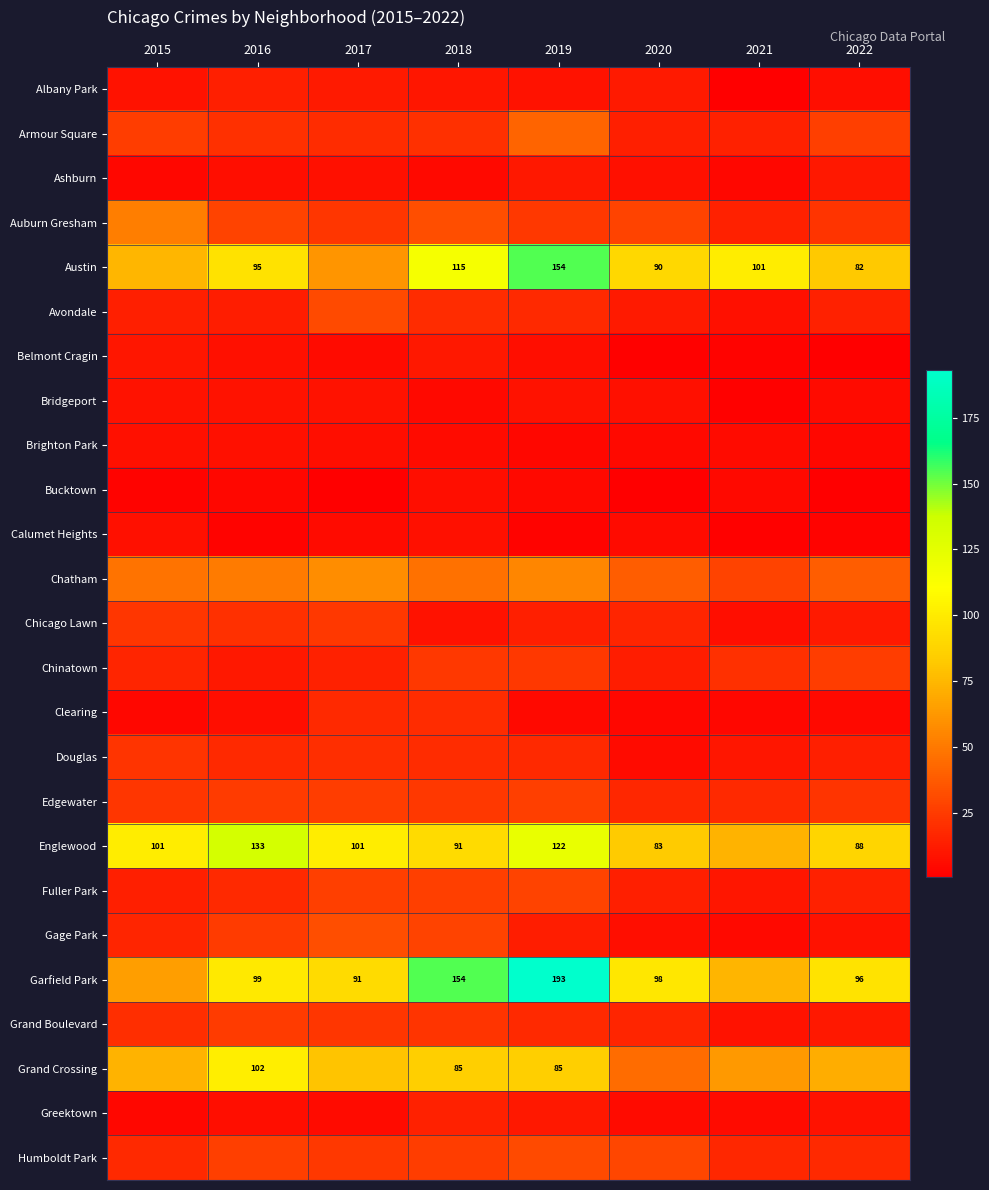

At which category is the sum across all series the highest?

2019